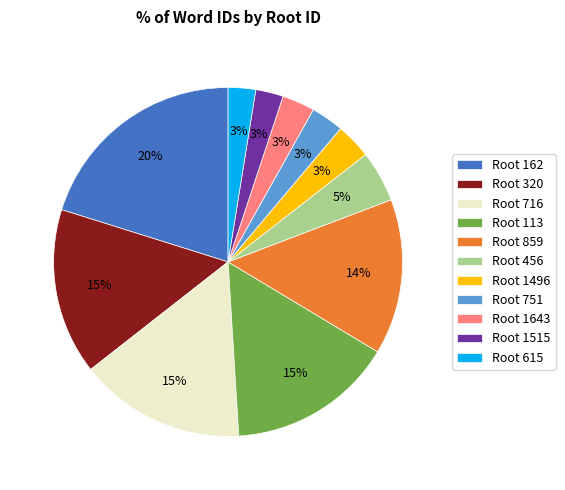

Count the number of slices in the pie.

11